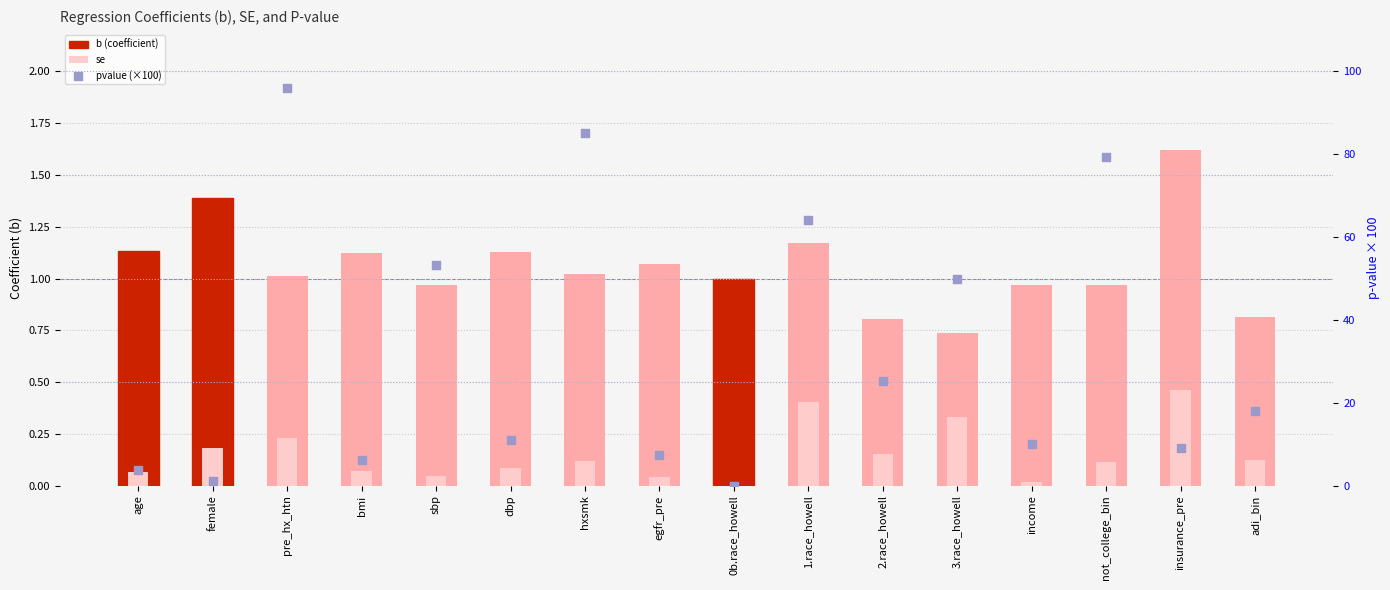

Which series contains the lowest Y value?

se